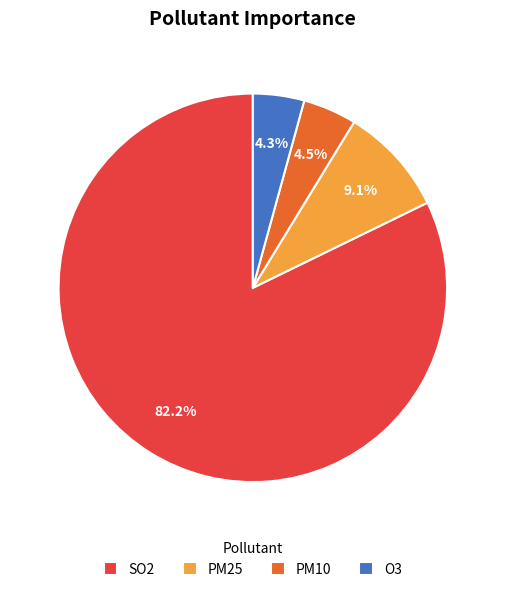

Which has a higher value, SO2 or PM25?

SO2